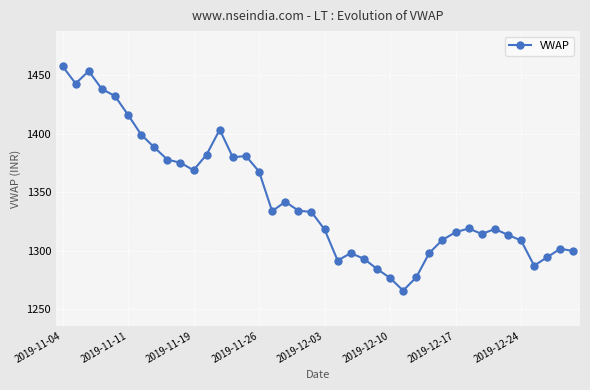

True or false: there are more than 1 points higher than both neighbors.

True